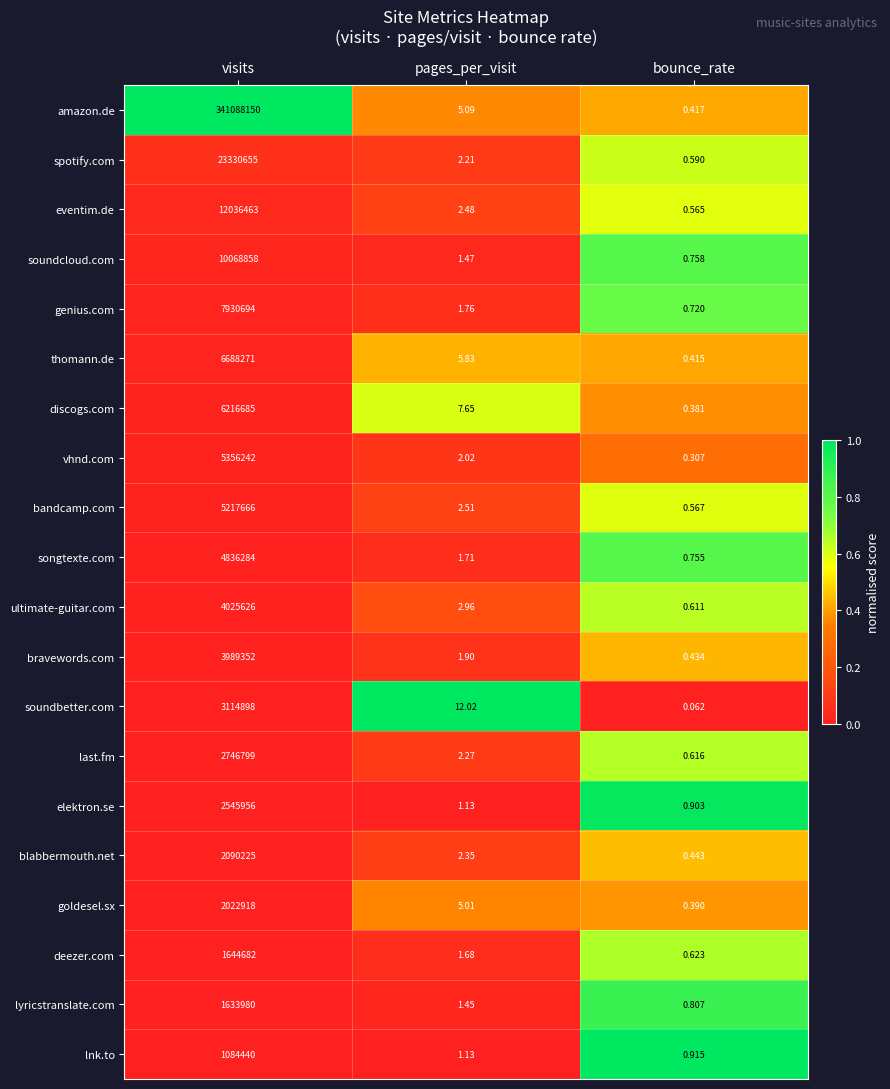

Between visits and bounce_rate, which series saw the biggest shift?

amazon.de